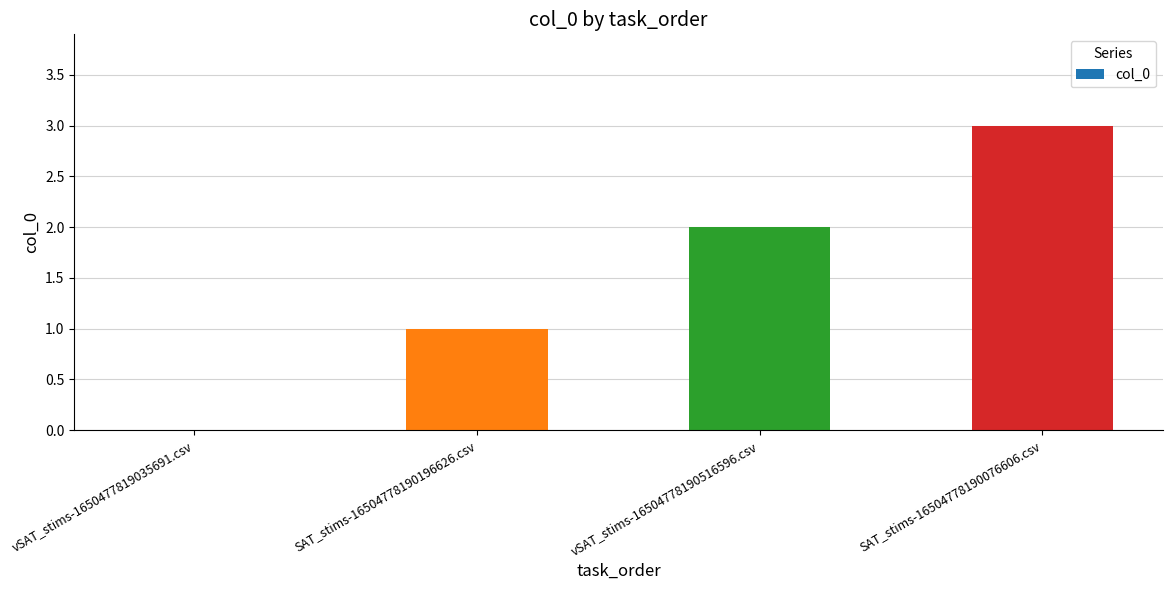

Between SAT_stims-16504778190196626.csv and vSAT_stims-16504778190516596.csv, which is larger?

vSAT_stims-16504778190516596.csv